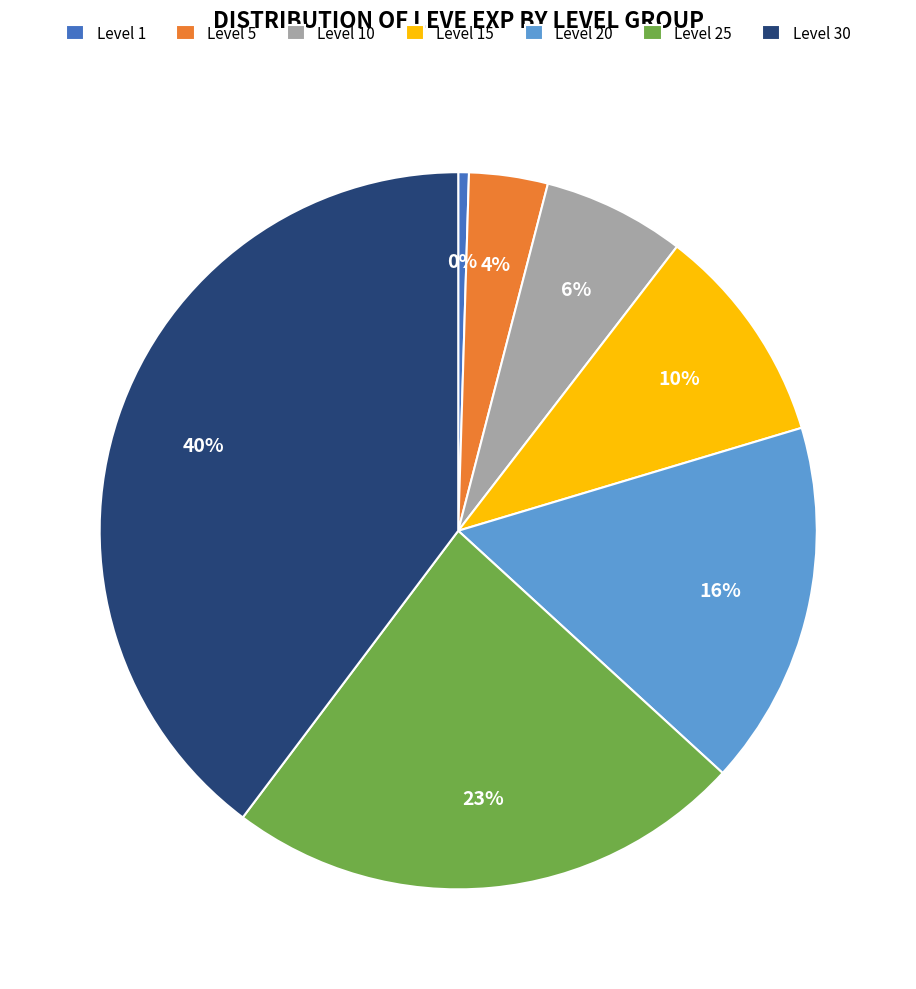

Which has a higher value, Level 20 or Level 5?

Level 20